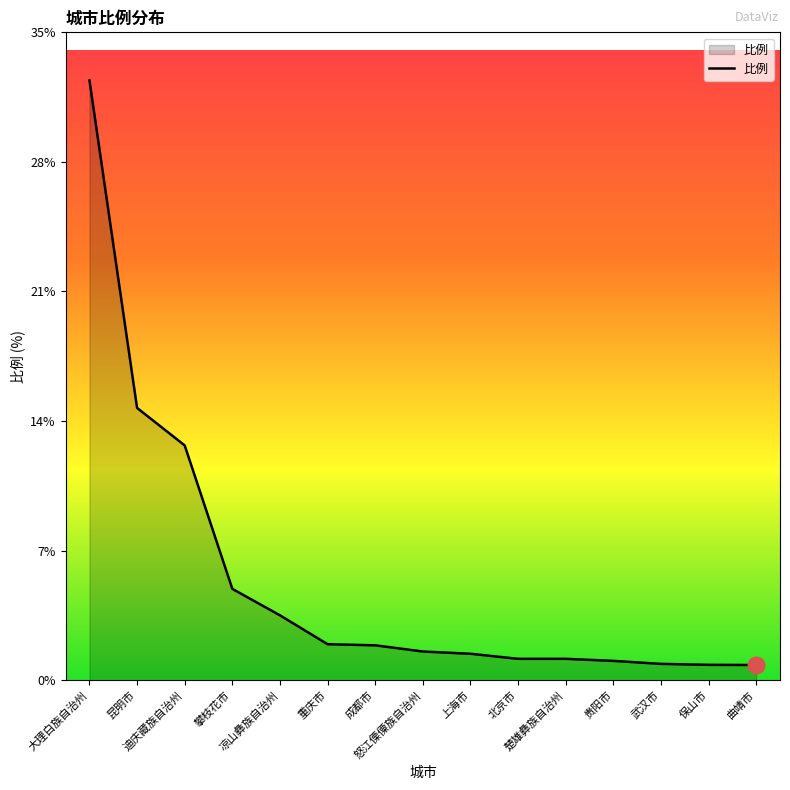

Does the chart have visible grid lines?

No